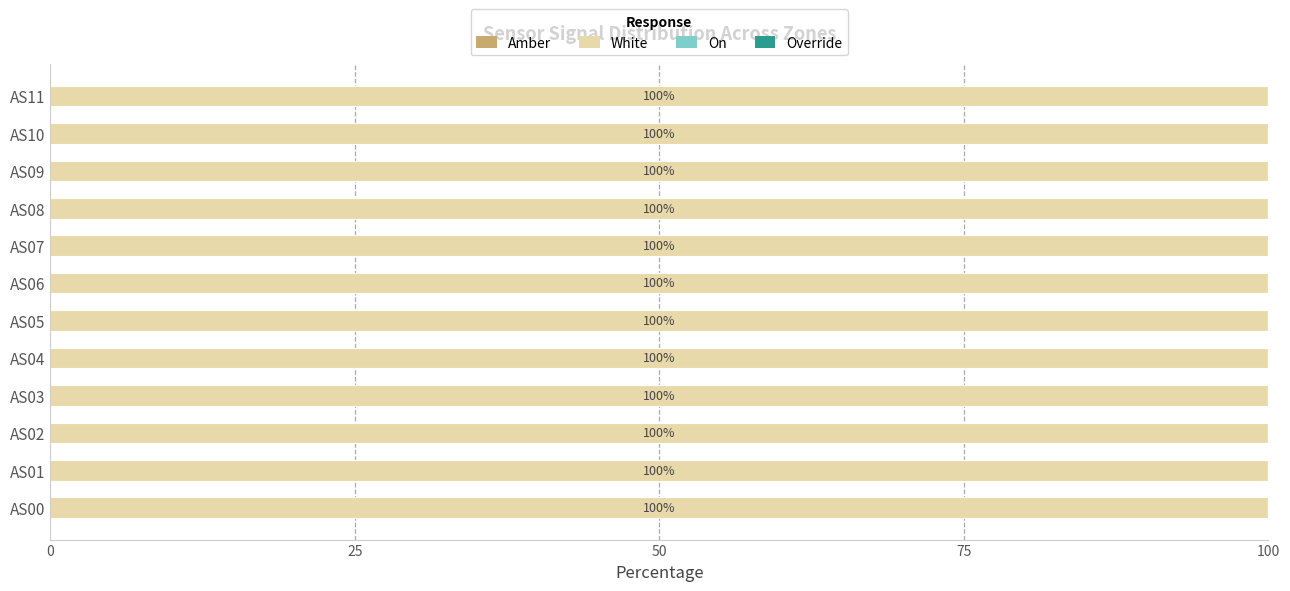

True or false: Override has a value of 0 at AS09.

True